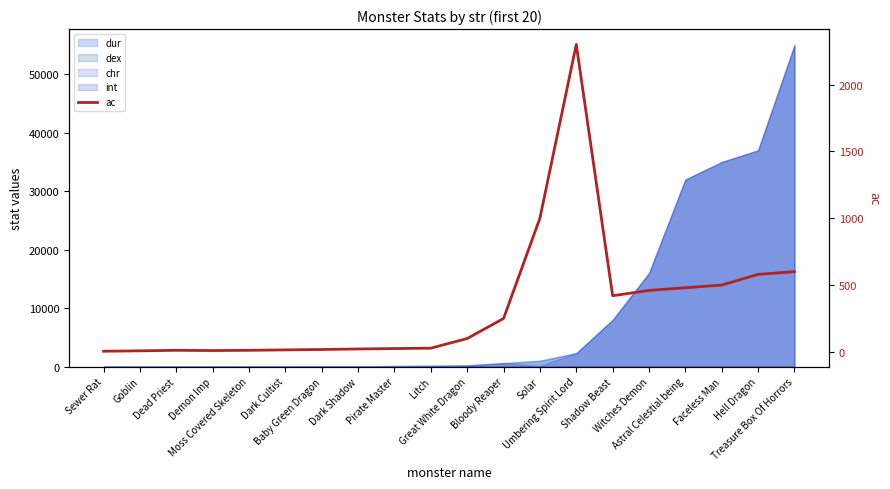

What is the ratio of the value at Sewer Rat to the value at Dead Priest?

0.4